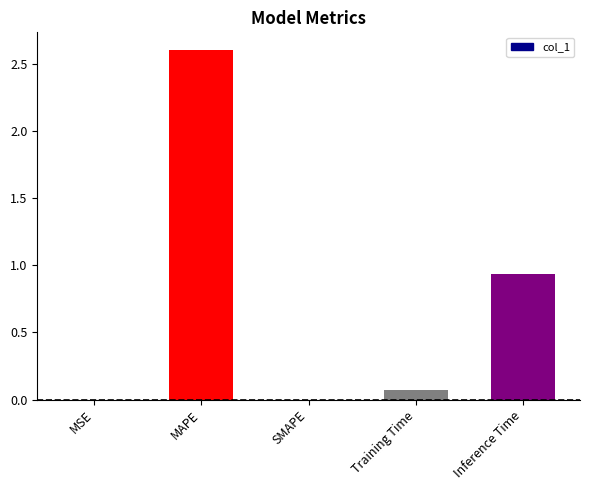

What is the maximum value shown in the chart?

2.6